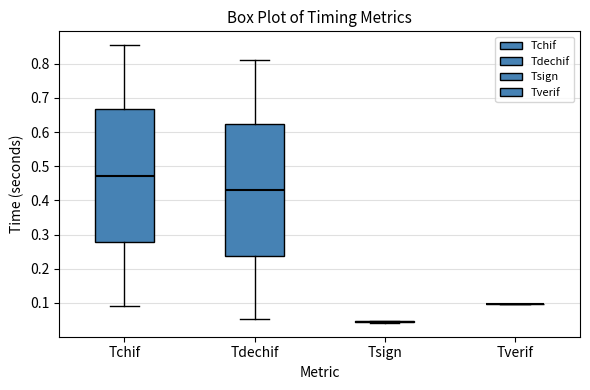

Reading left to right, transcribe this box plot: for each box, give where its median line is, the range the box spans, and where its two whiskers end, as read against the y-axis. The values are not printed on the chart, so give them approximately, as read against the axis.

Tchif: median 0.47, box 0.28 to 0.67, whiskers 0.09 to 0.85
Tdechif: median 0.43, box 0.24 to 0.62, whiskers 0.05 to 0.81
Tsign: box collapsed to a line at 0.05, whiskers 0.04 to 0.05
Tverif: box collapsed to a line at 0.10, whiskers 0.10 to 0.10